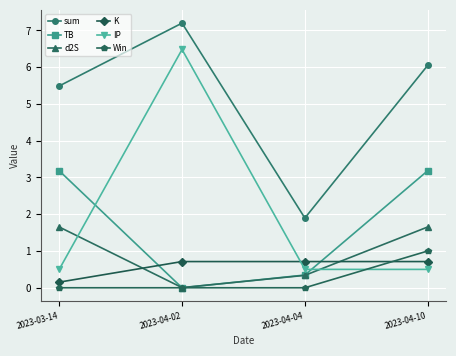

The value of IP at 2023-04-04 is 0.8. True or false?

False